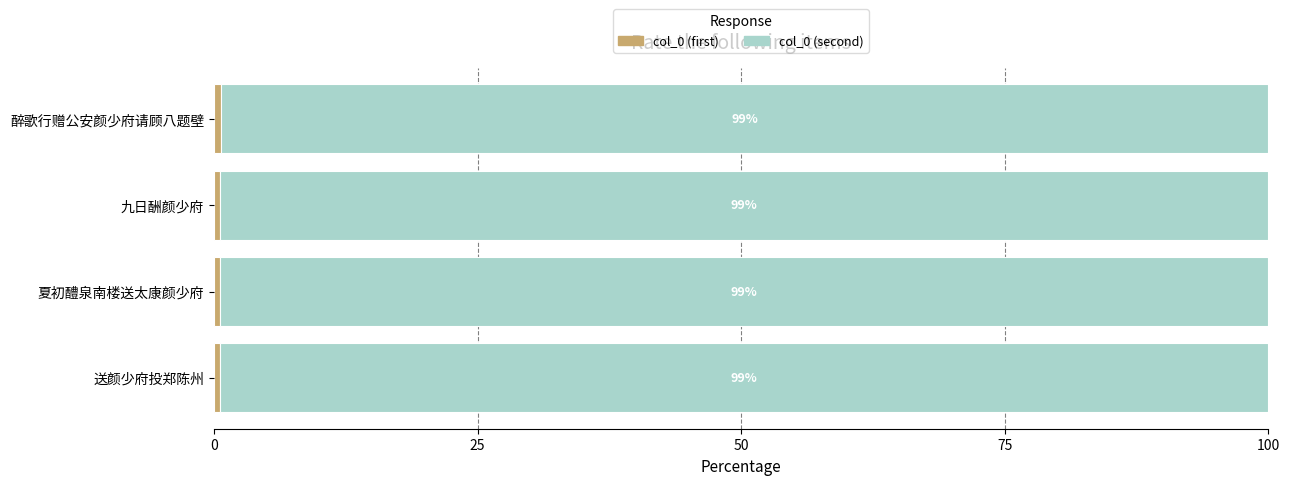

What is the total value across all series at 醉歌行赠公安颜少府请顾八题壁?

100.0